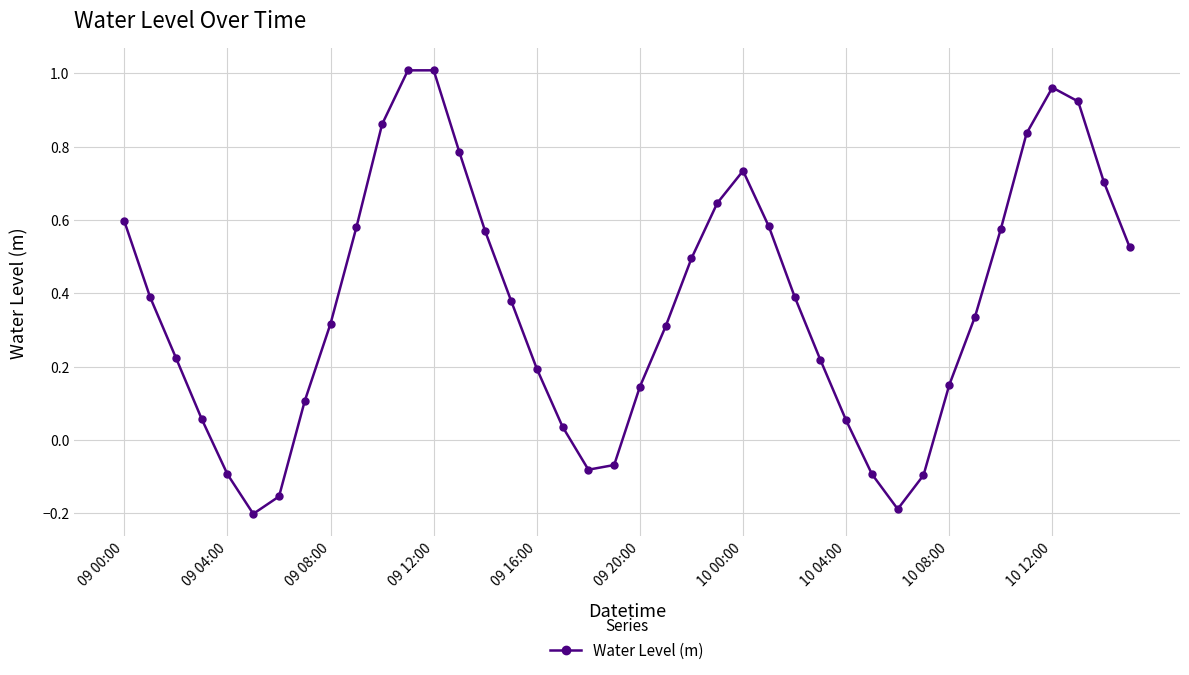

True or false: there are more than 1 points higher than both neighbors.

True